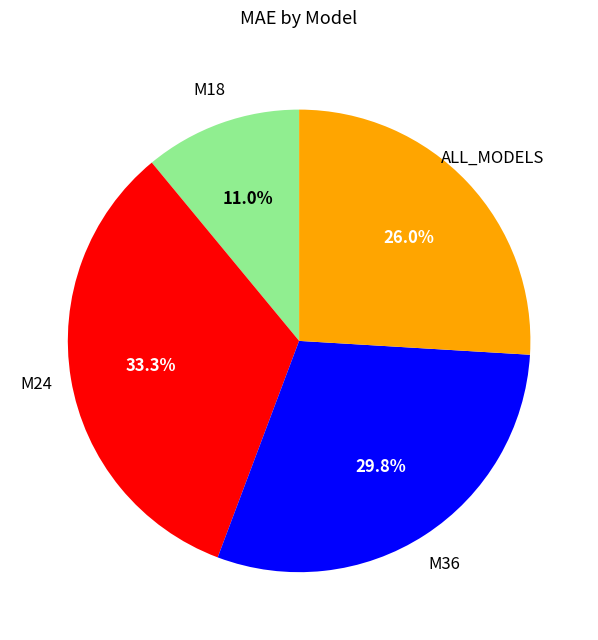

Is there a majority slice in this chart?

No